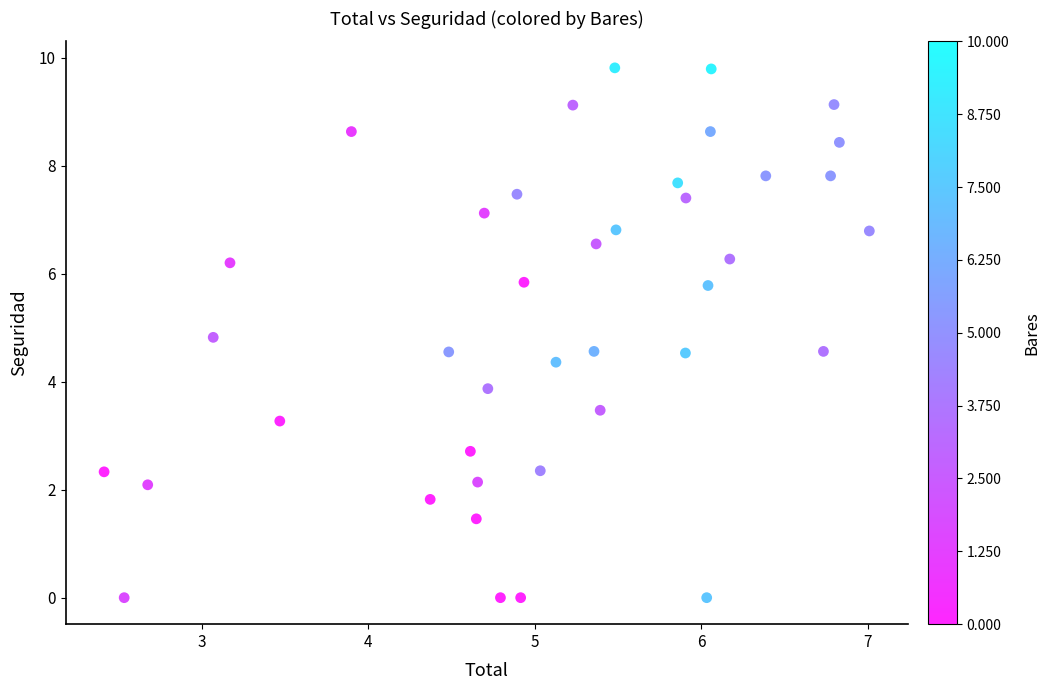

What Y value in the scatter plot is closest to 4?

3.9